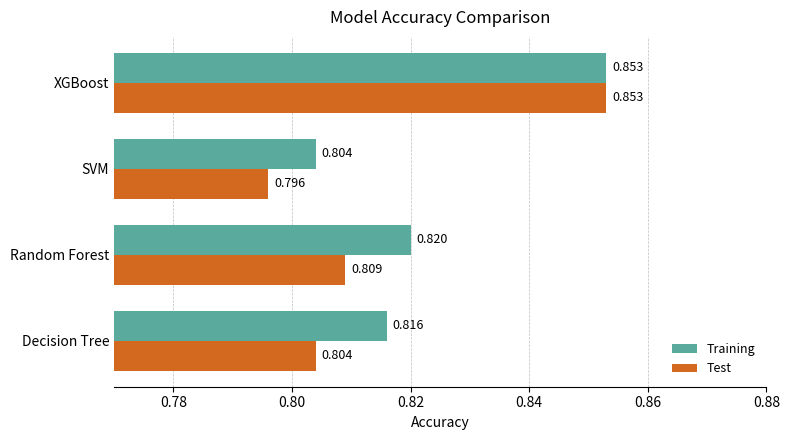

At how many categories does at least one series exceed 0?

4